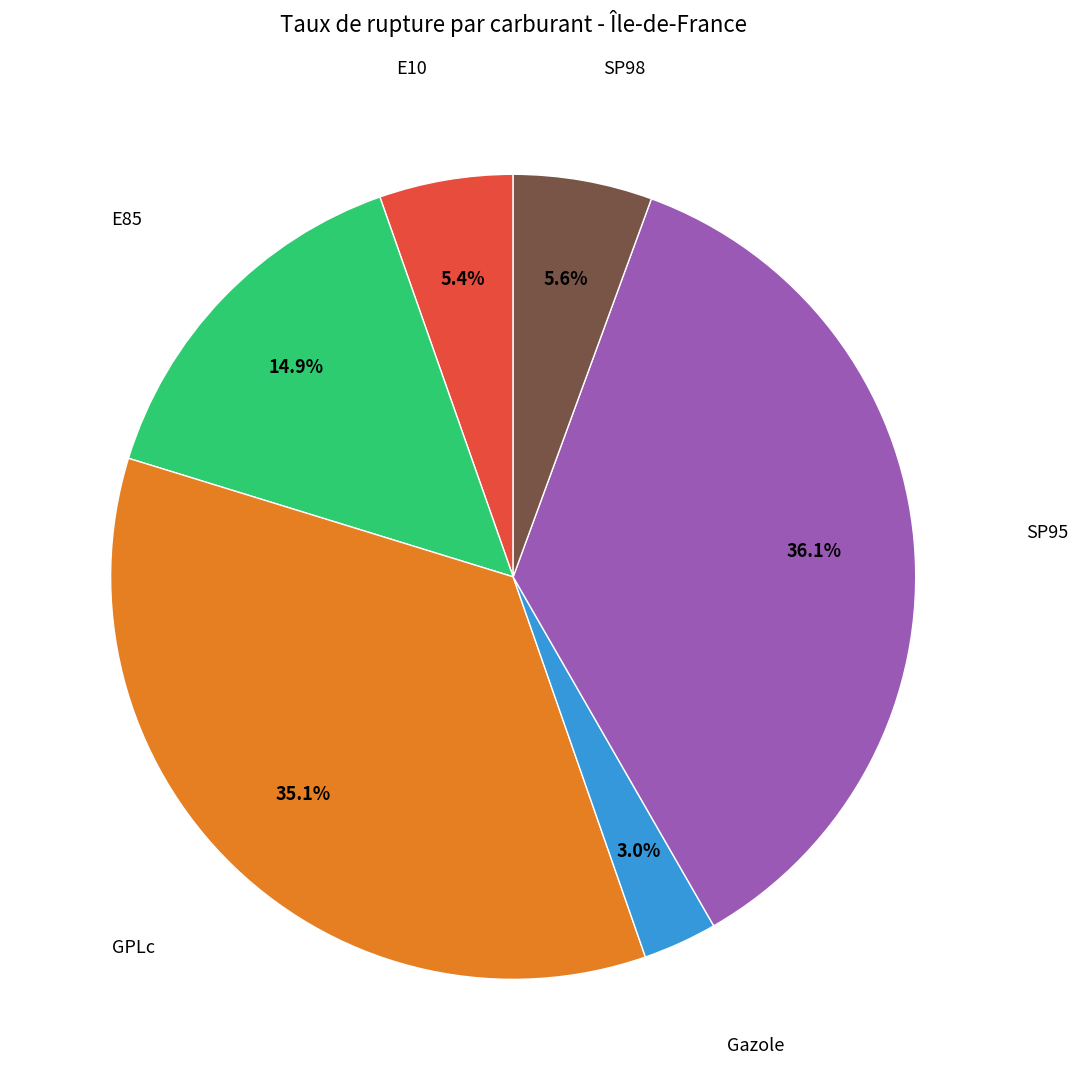

Is there a majority slice in this chart?

No